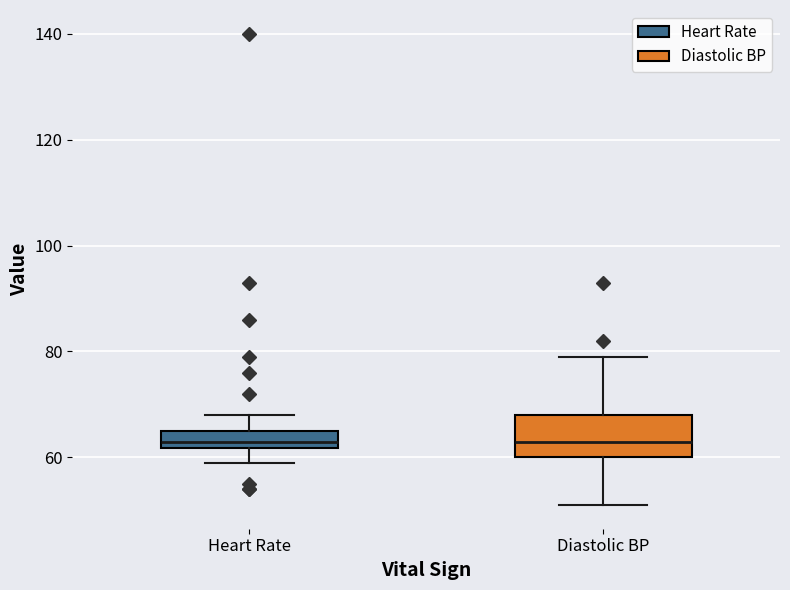

Reading left to right, transcribe this box plot: for each box, give where its median line is, the range the box spans, and where its two whiskers end, as read against the y-axis. The values are not printed on the chart, so give them approximately, as read against the axis.

Heart Rate: median 64, box 62 to 66, whiskers 60 to 68
Diastolic BP: median 64, box 60 to 68, whiskers 52 to 80